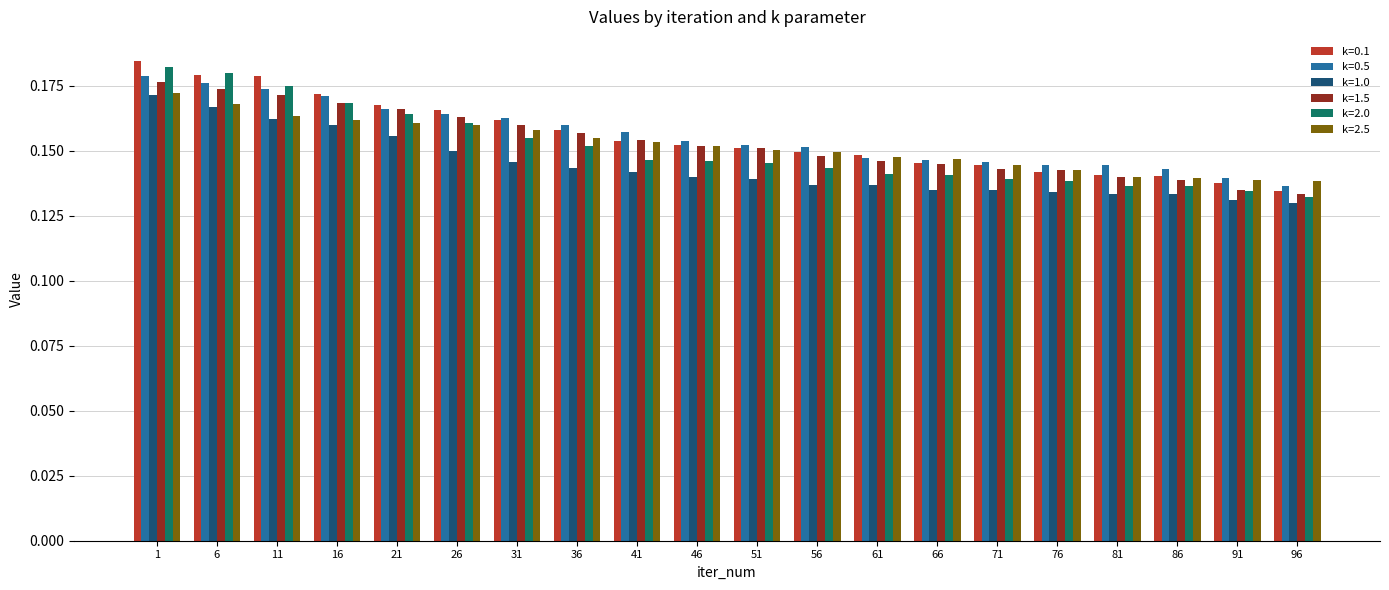

Count the k=2.0 values in the range 0 to 1.

20